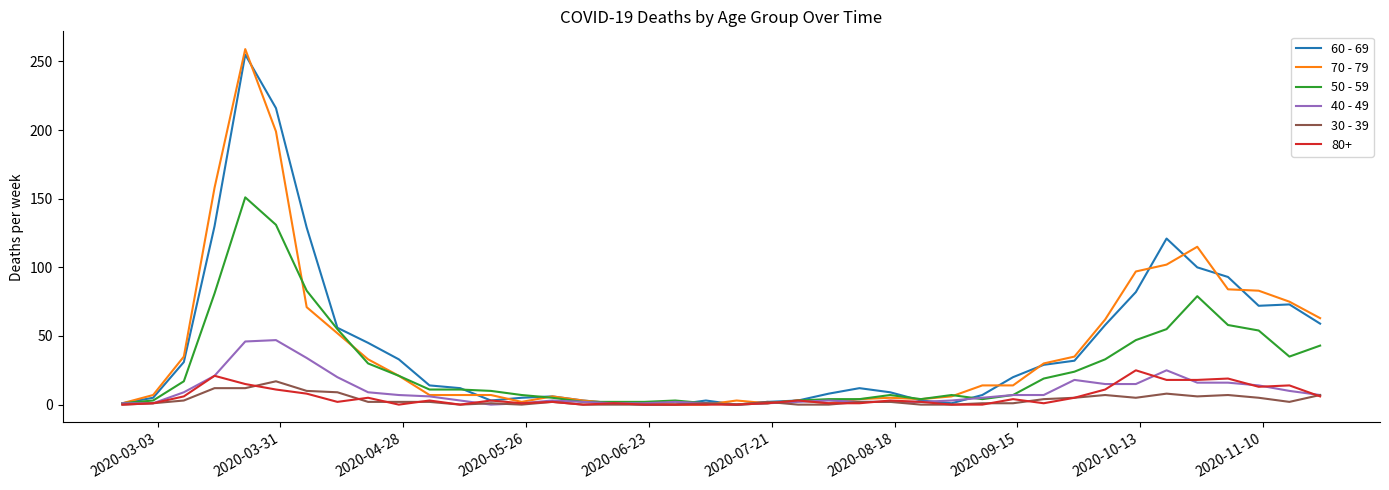

Does the chart display data point markers on the line(s)?

No